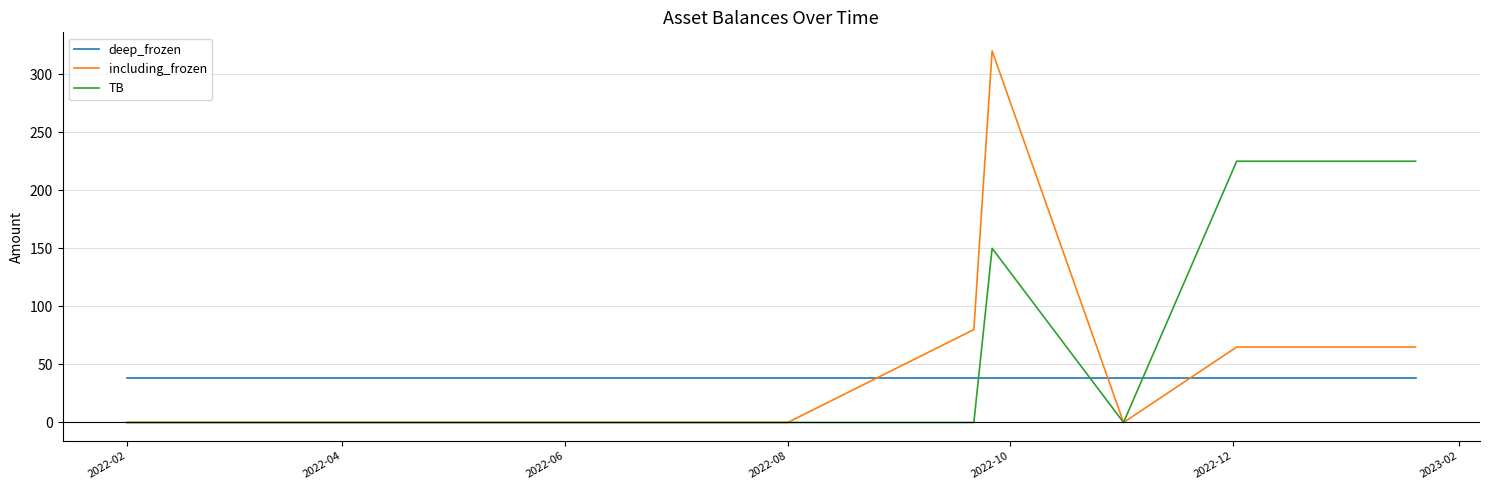

Which series has the widest spread of values?

including_frozen